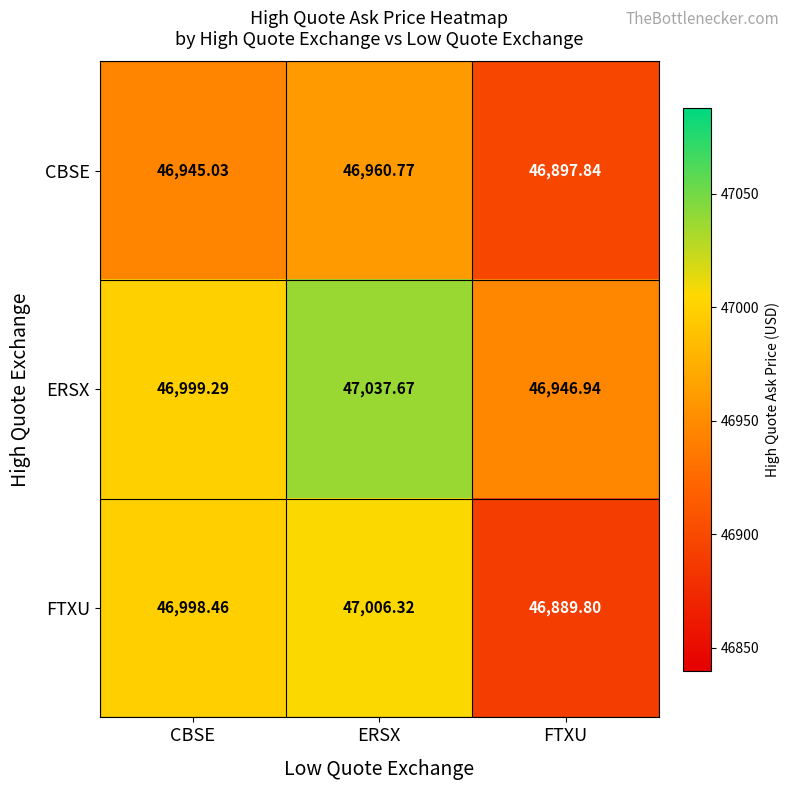

Where does the ERSX series first go above 46999?

CBSE